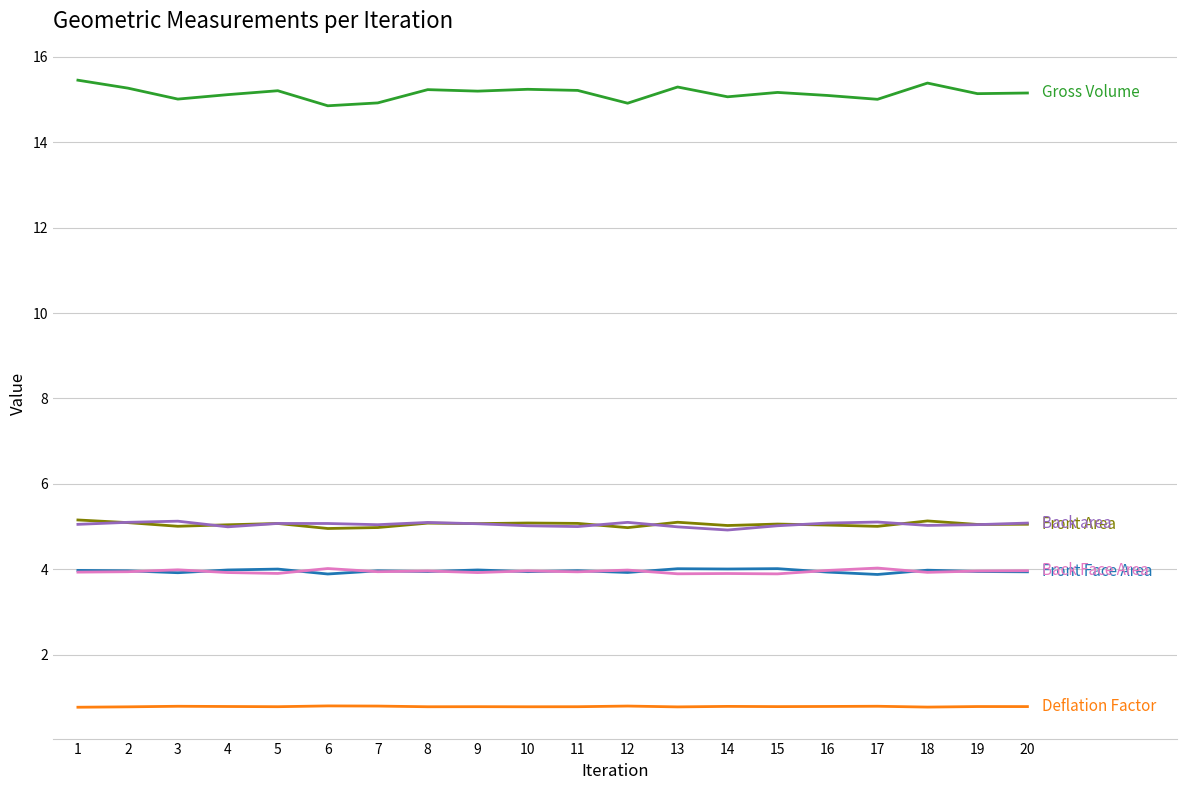

What is the total value across all series at 11?

34.0